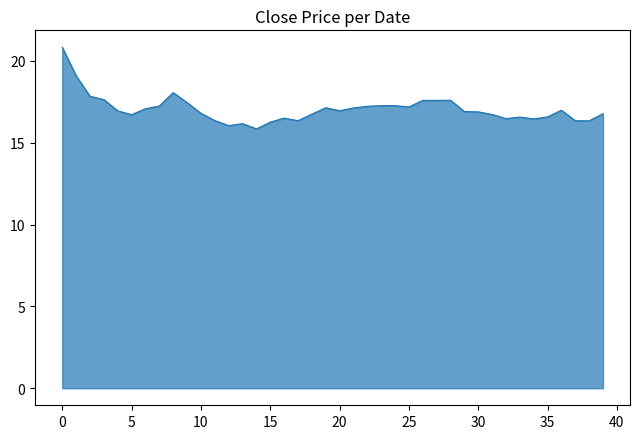

What is the difference between the maximum and minimum values?

5.0